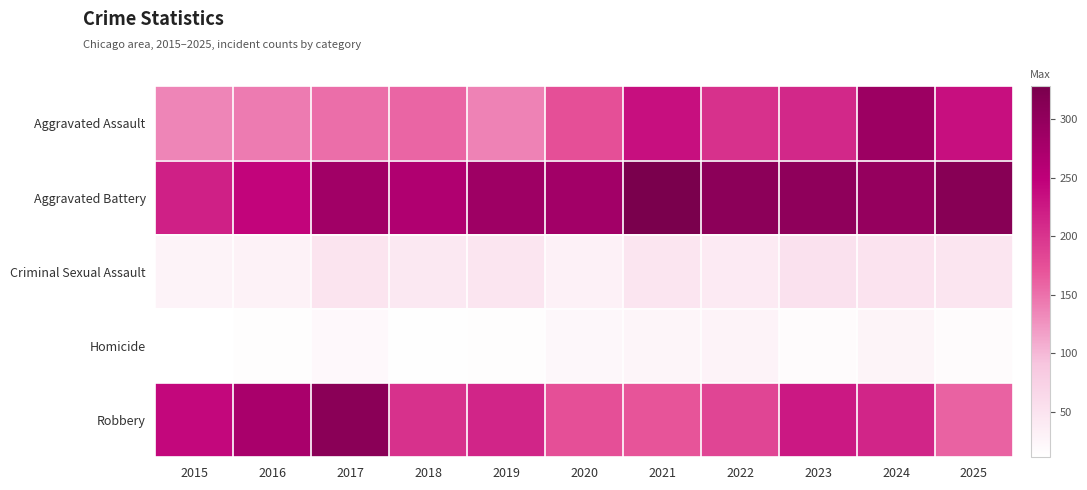

Which series changed the most between 2016 and 2023?

Aggravated Assault